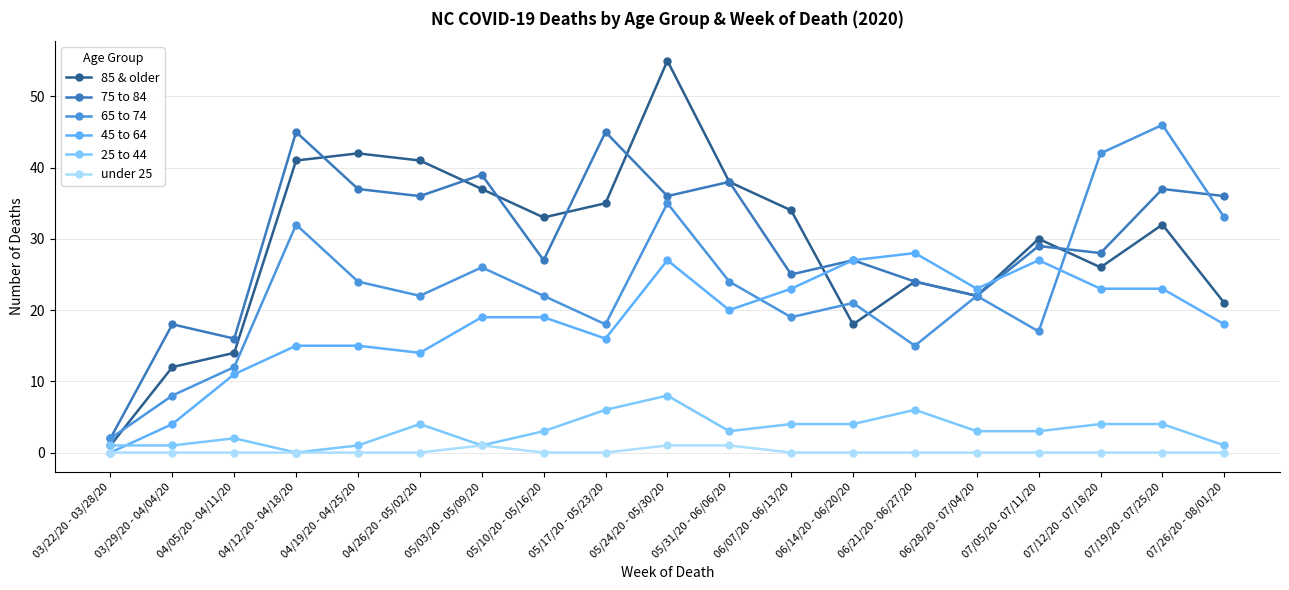

True or false: under 25 and 65 to 74 cross at least once.

False